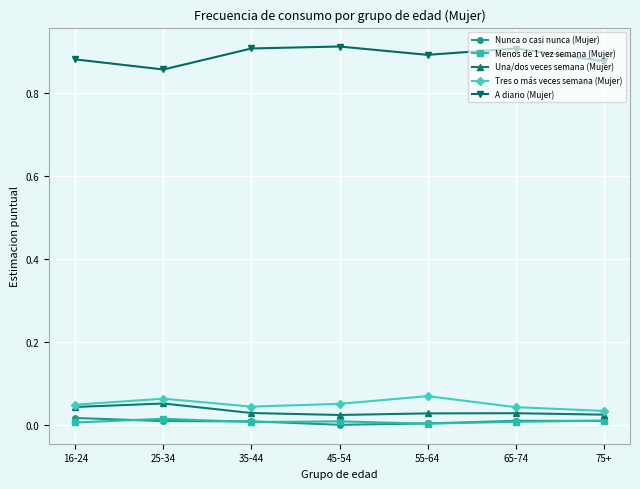

At which category does A diario (Mujer) reach its first local valley?

25-34